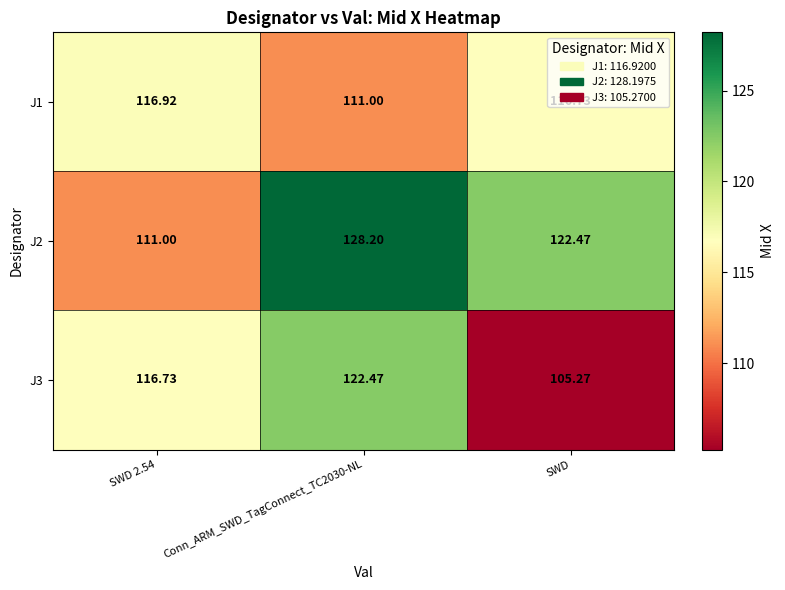

At which category does the chart reach its minimum across all series?

SWD